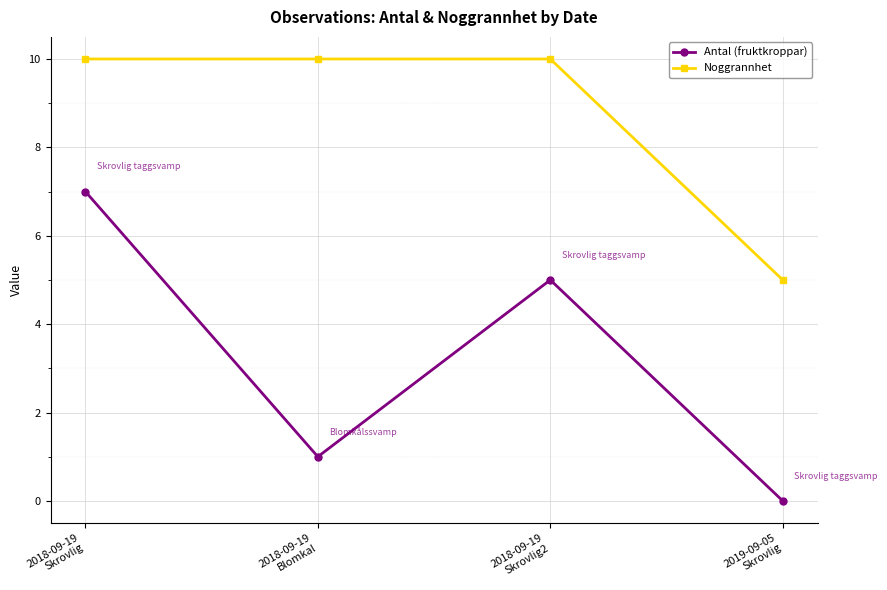

True or false: Noggrannhet and Antal (fruktkroppar) intersect in this chart.

False